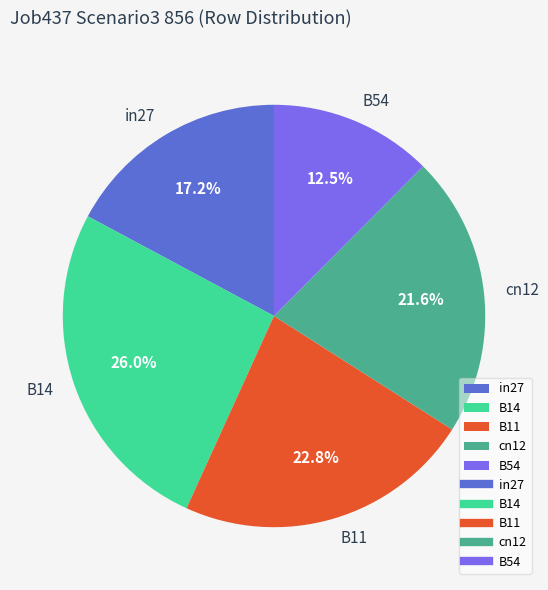

How much of the chart is everything except cn12?

78.4%